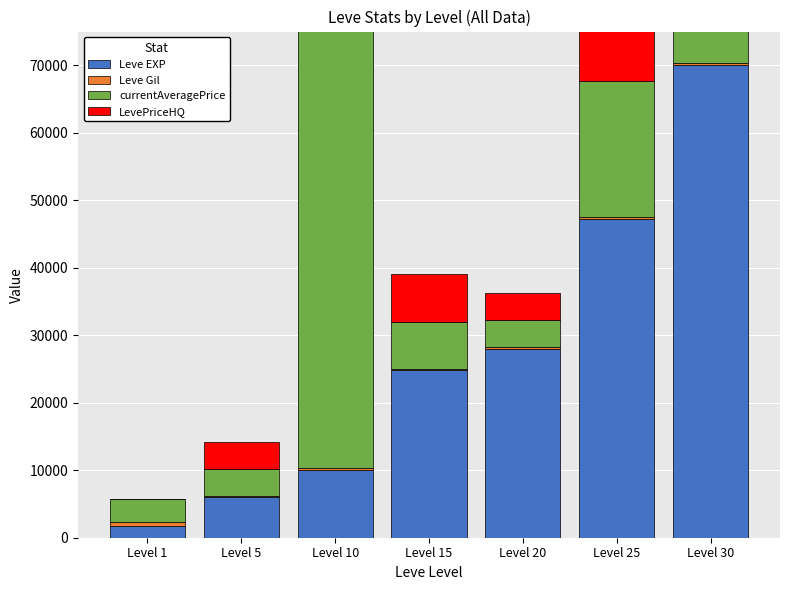

What is the difference between the maximum and second lowest values in the Leve Gil series?

450